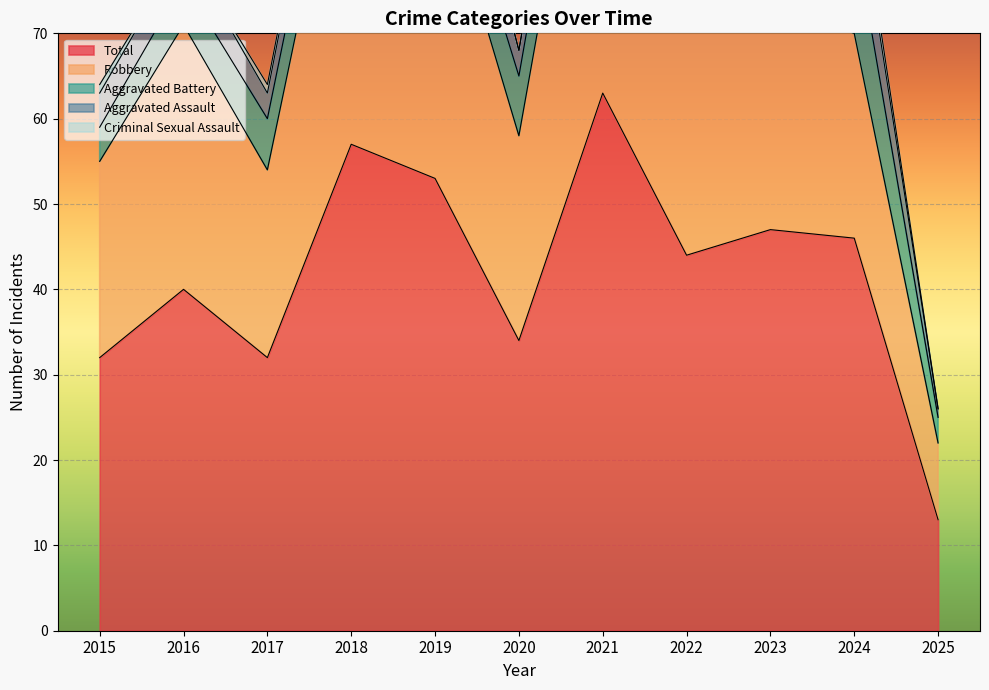

Which series has the largest range (max minus min)?

Total